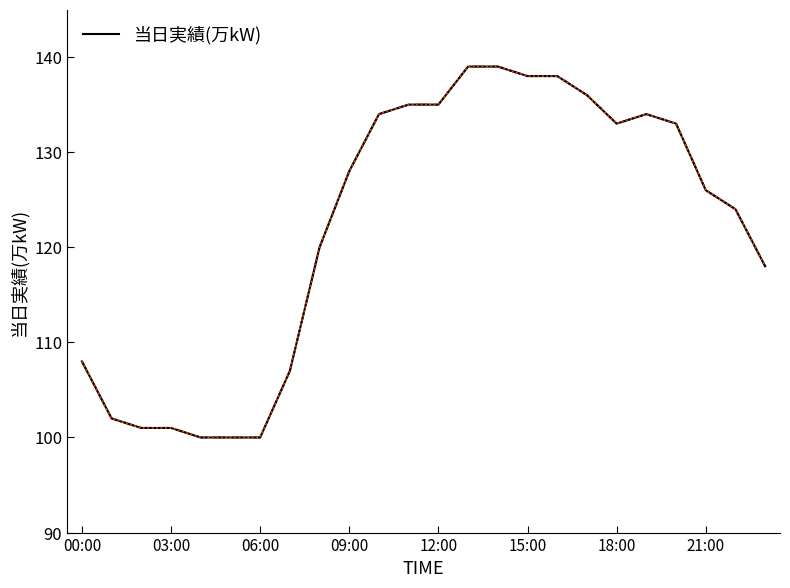

What is the difference between the maximum and minimum values?

39